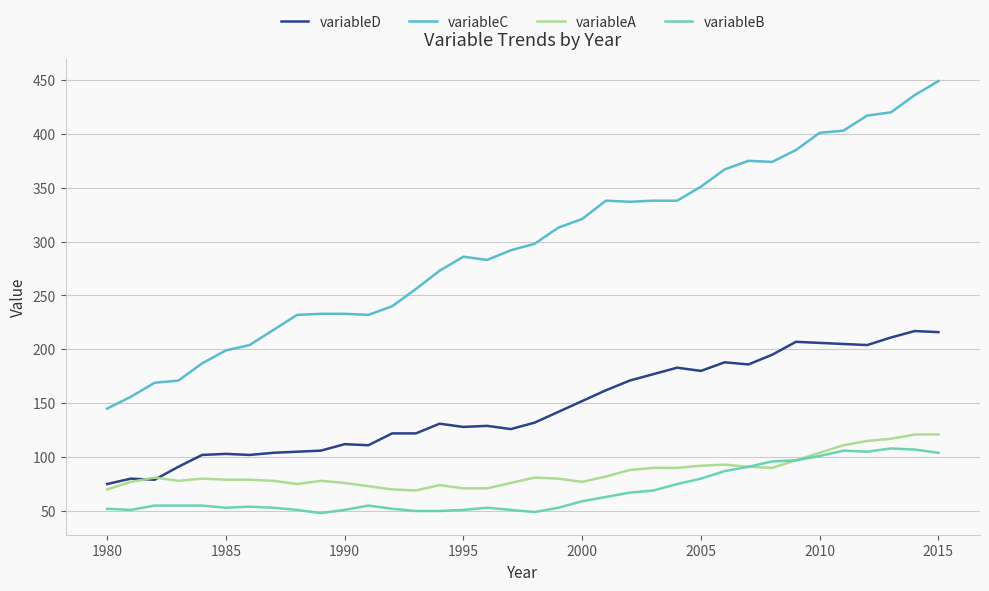

True or false: variableB and variableA cross at least once.

False